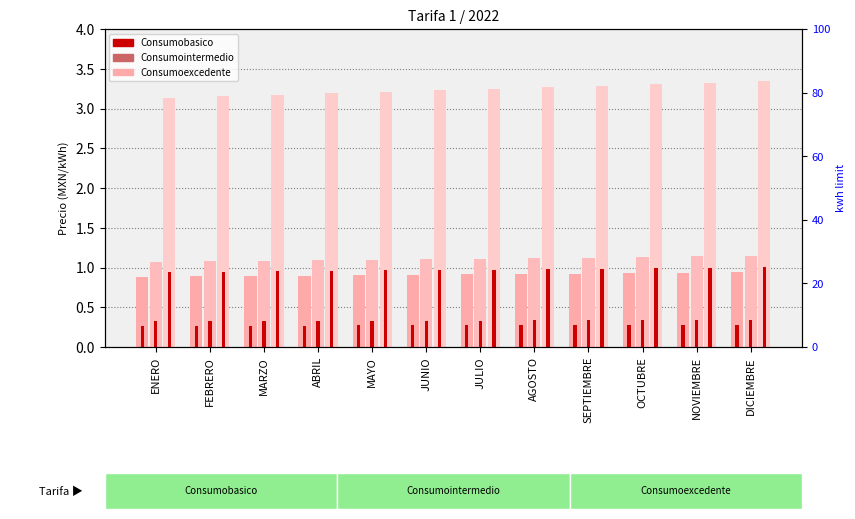

What position from the left is ENERO?

1